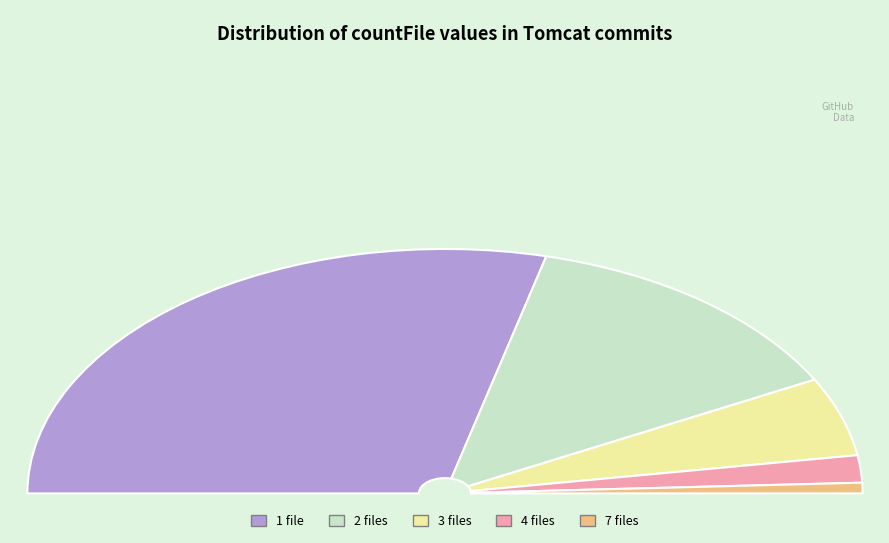

How many segments does this pie chart have?

5